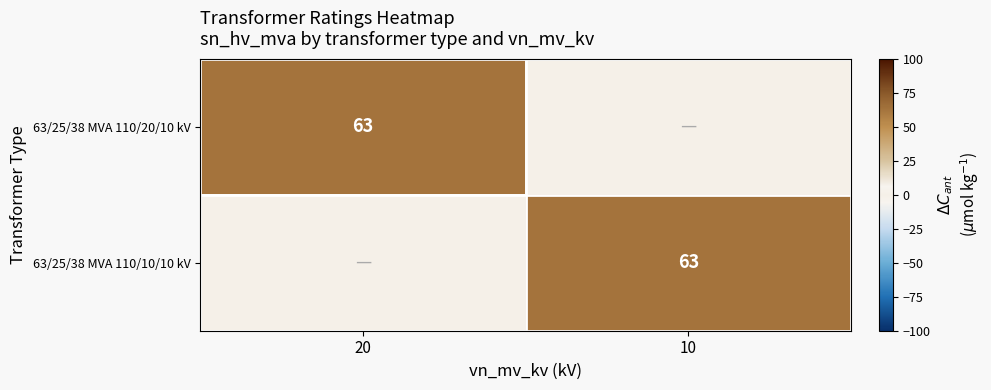

True or false: 63/25/38 MVA 110/10/10 kV has a value of 63 at 10.

True